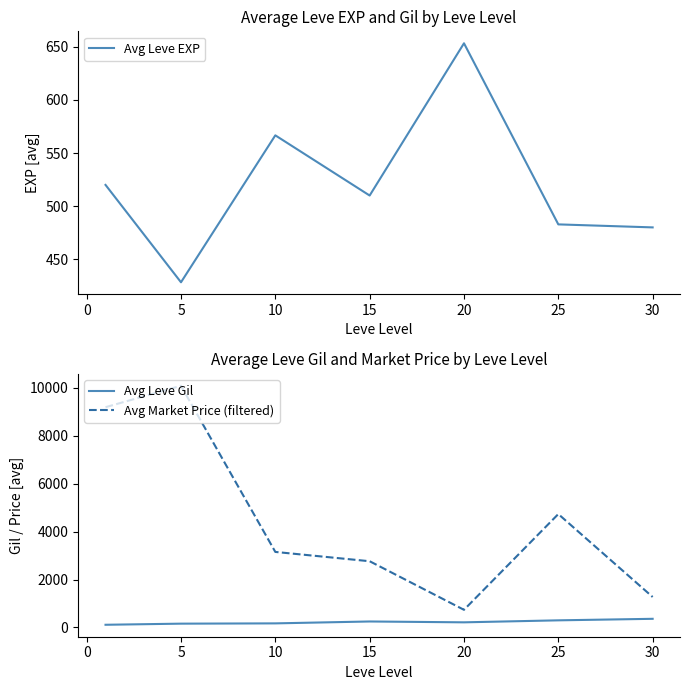

Read the Avg Leve Gil value at 25.

297.3